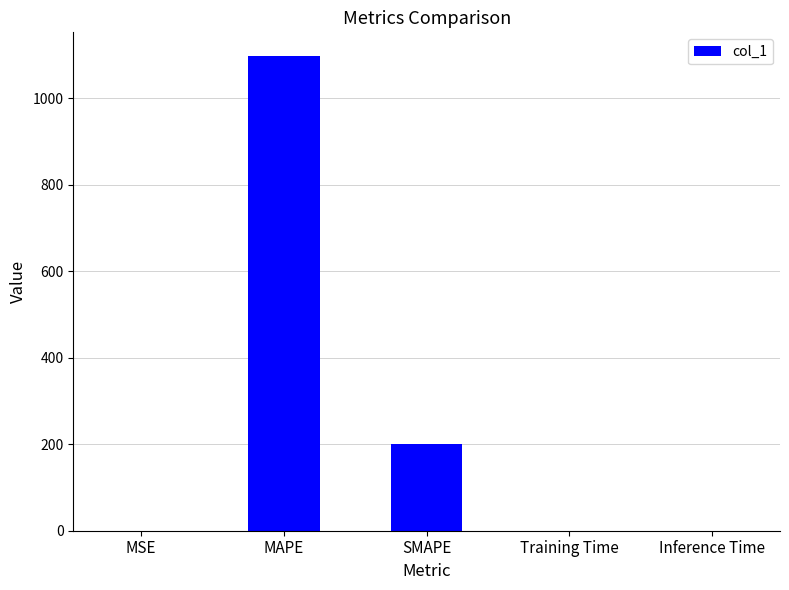

Is it true that the value at Training Time is 0.0?

True